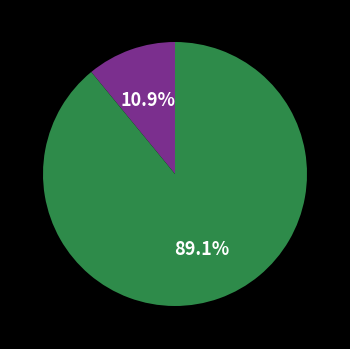

Is there any slice that represents more than half of the pie?

Yes